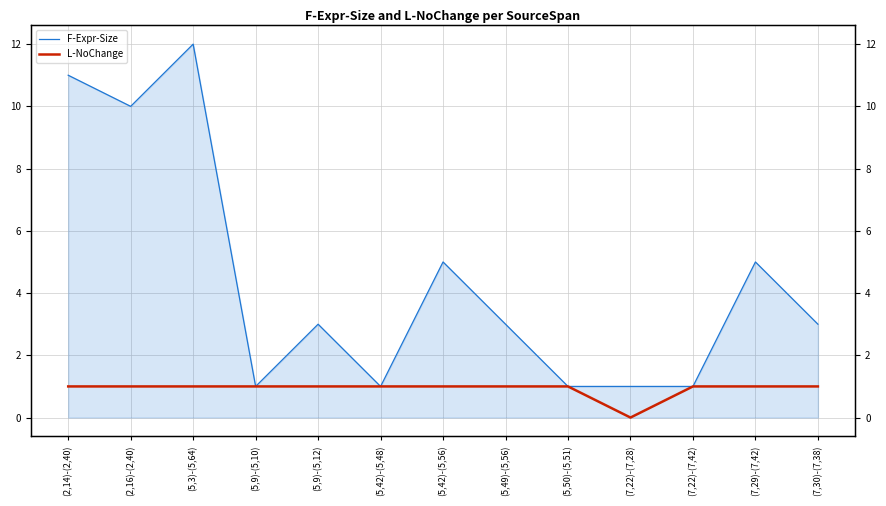

Which series has the largest total across all categories?

F-Expr-Size